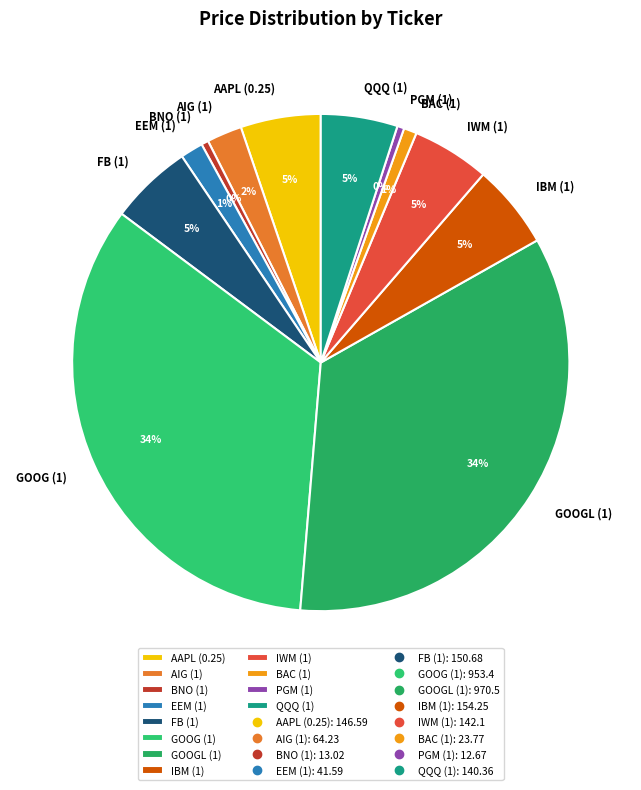

To the nearest percent, what is the combined percentage of FB (1) and QQQ (1)?

10%